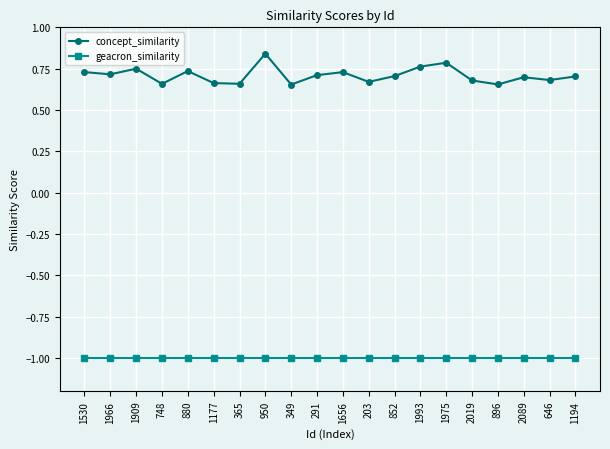

Rank the series by their average value, from highest to lowest.

concept_similarity, geacron_similarity